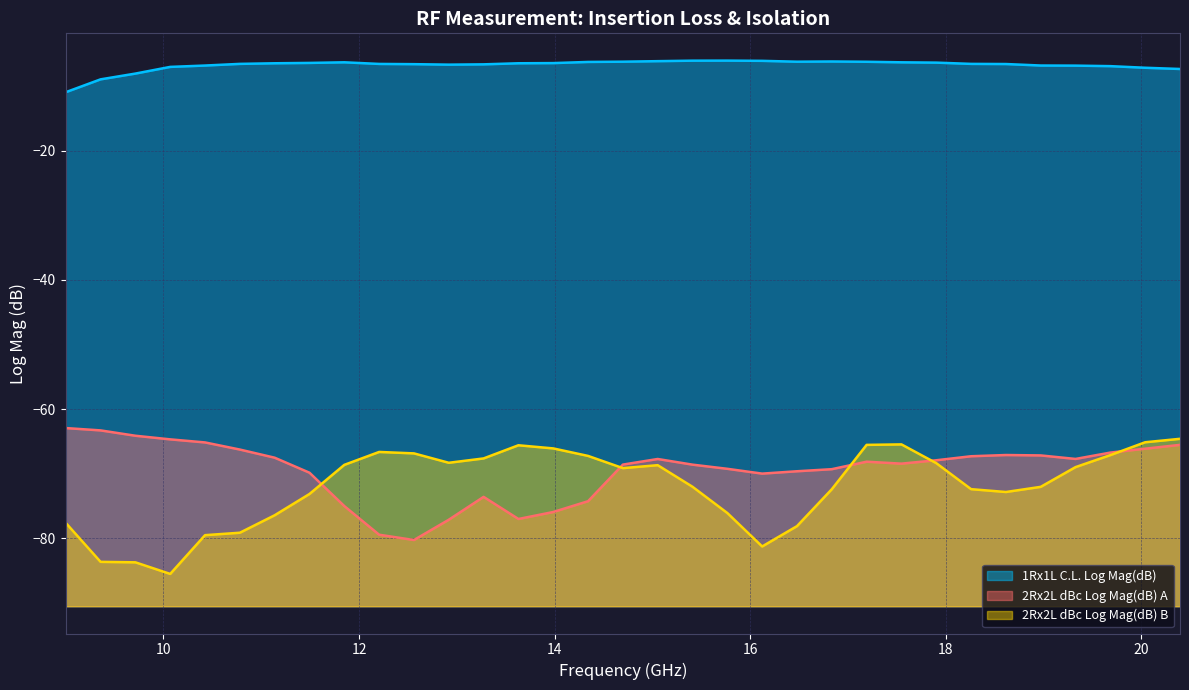

True or false: 1Rx1L C.L. Log Mag(dB) and 2Rx2L dBc Log Mag(dB) B intersect in this chart.

False